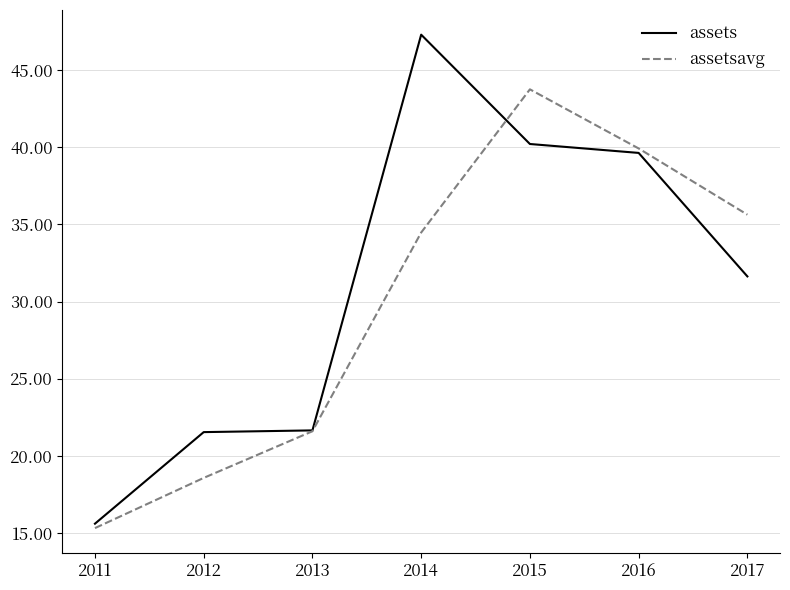

True or false: assets and assetsavg cross at least once.

True